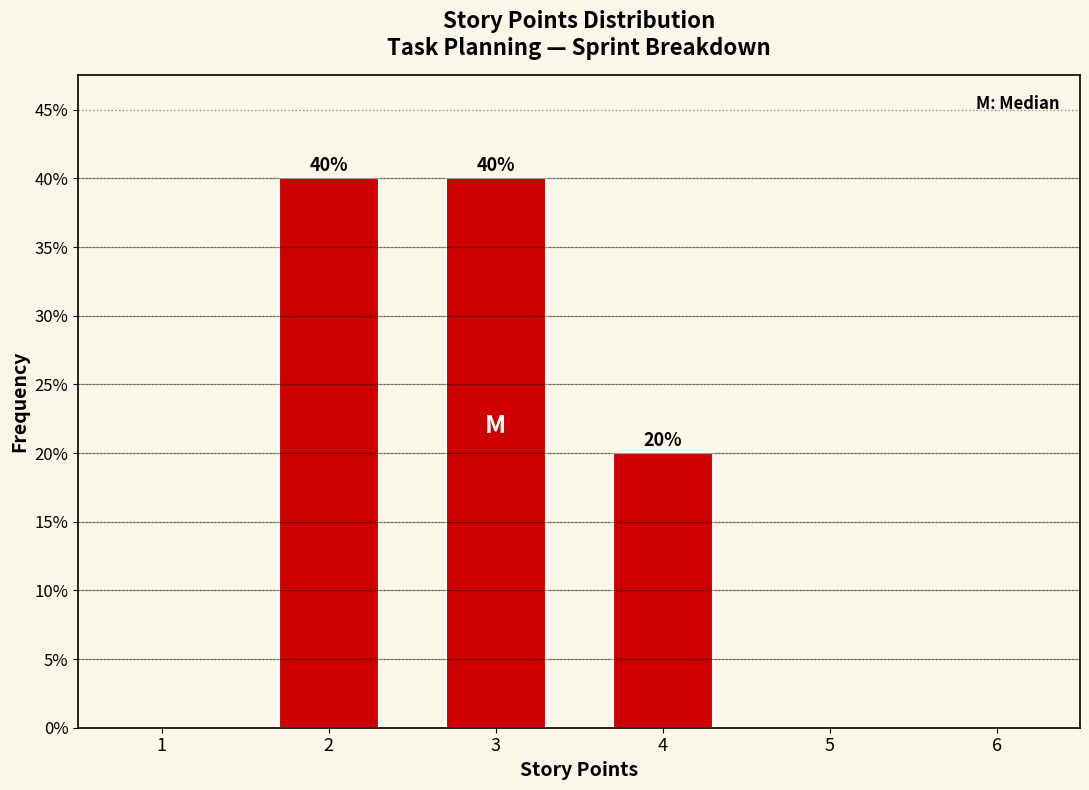

Does the chart contain any negative values?

No